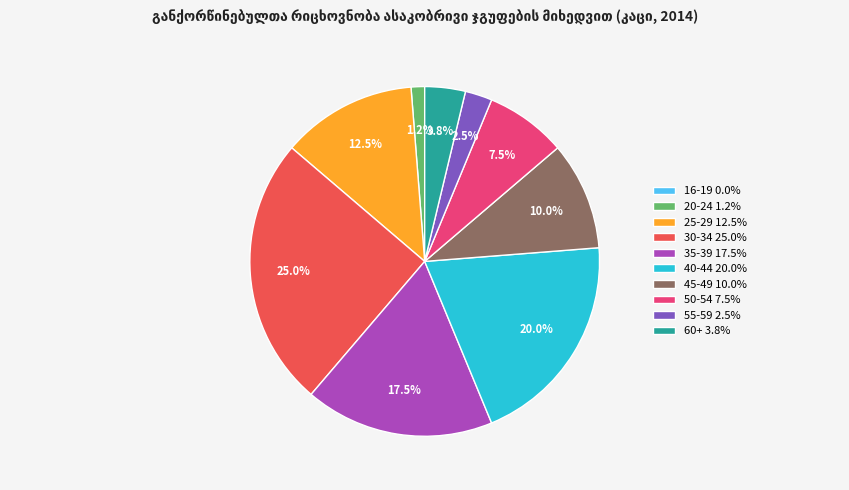

Does 35-39 account for over 50% of the chart?

No